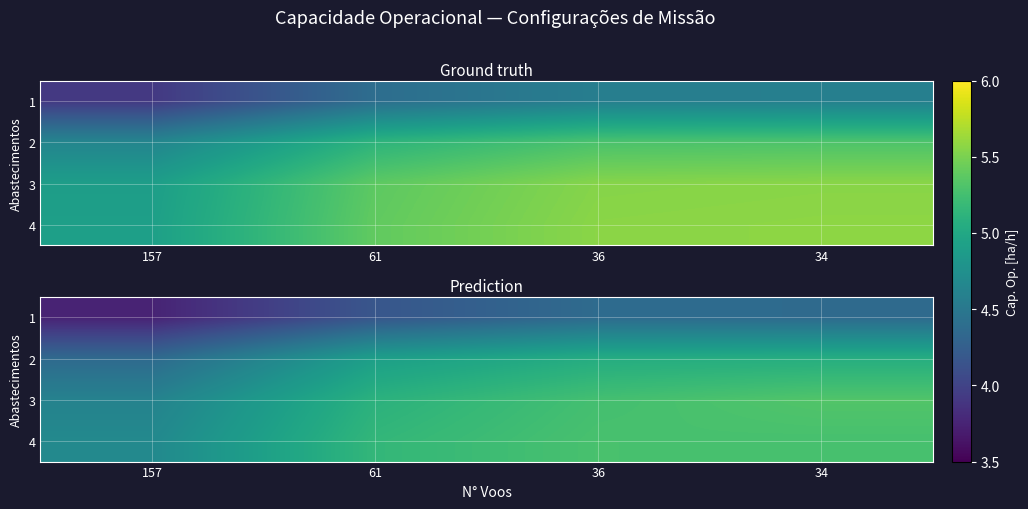

Where does the 2 series first go above 5?

36